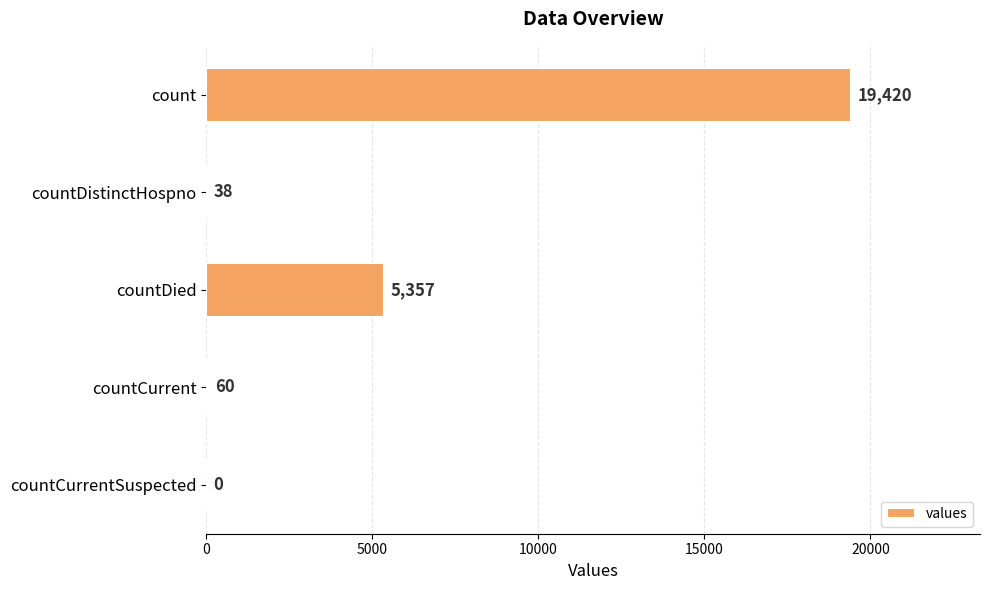

Are the bars horizontal?

Yes